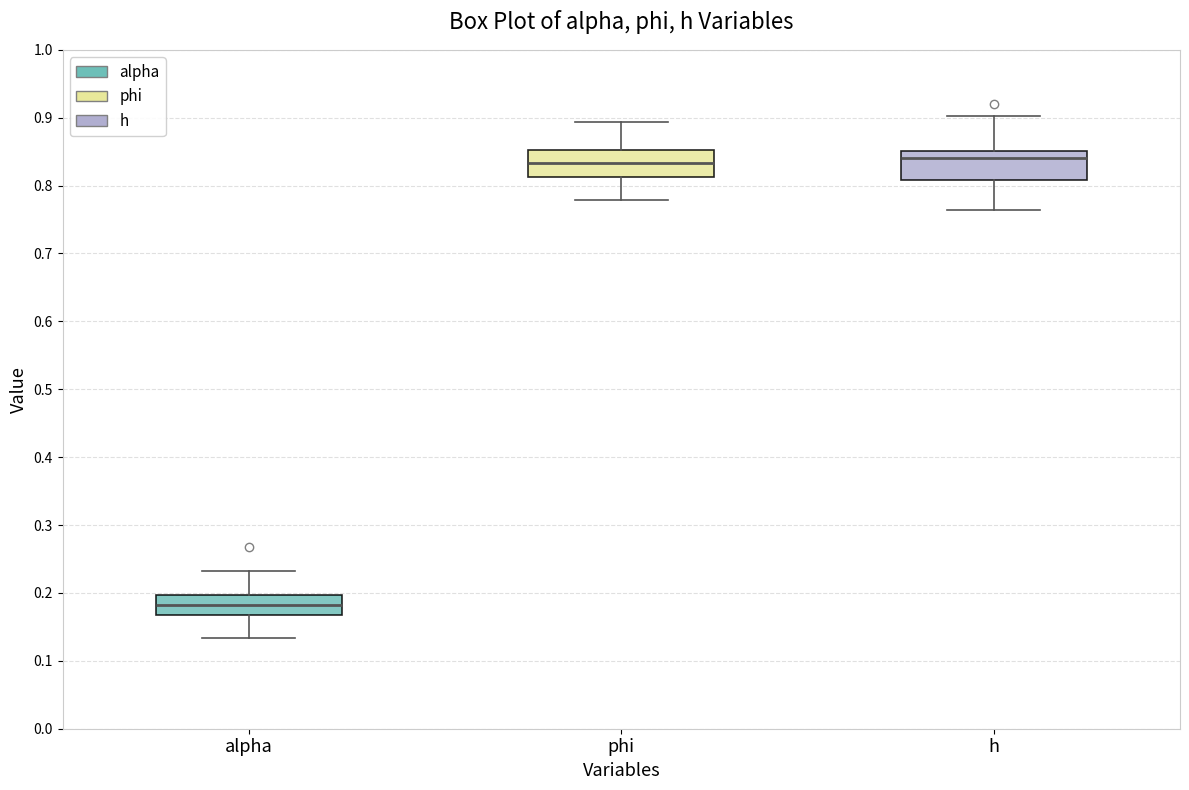

Which box has the lowest median line?

alpha